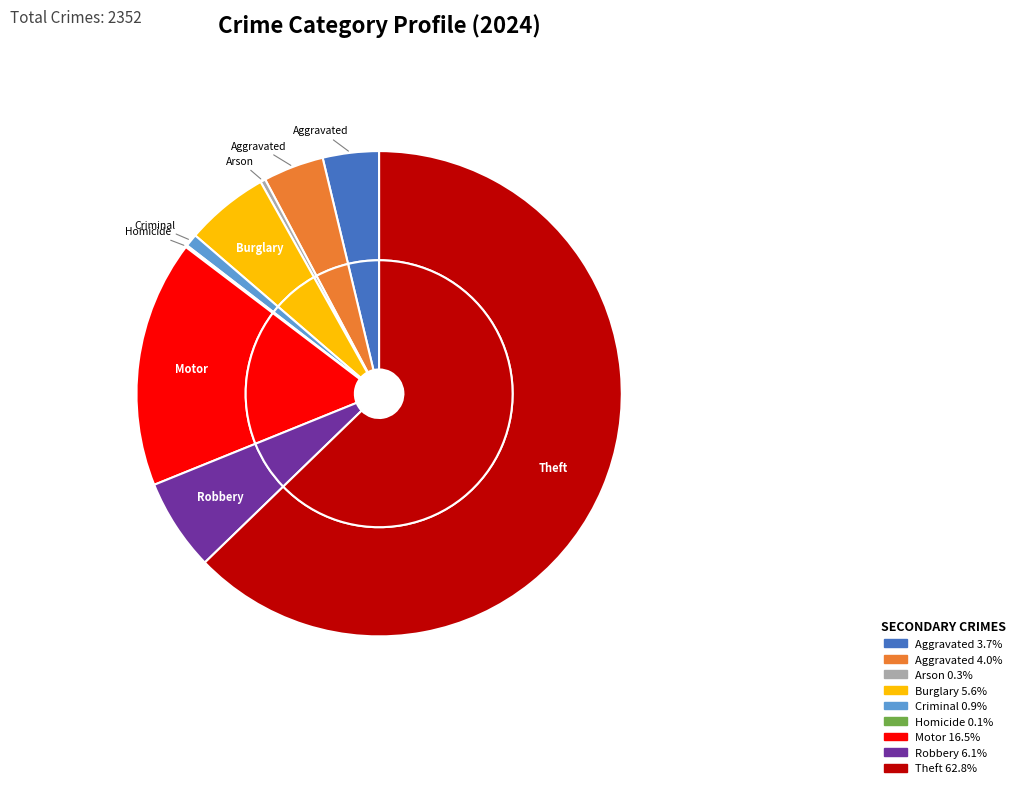

Count the number of slices in the pie.

9